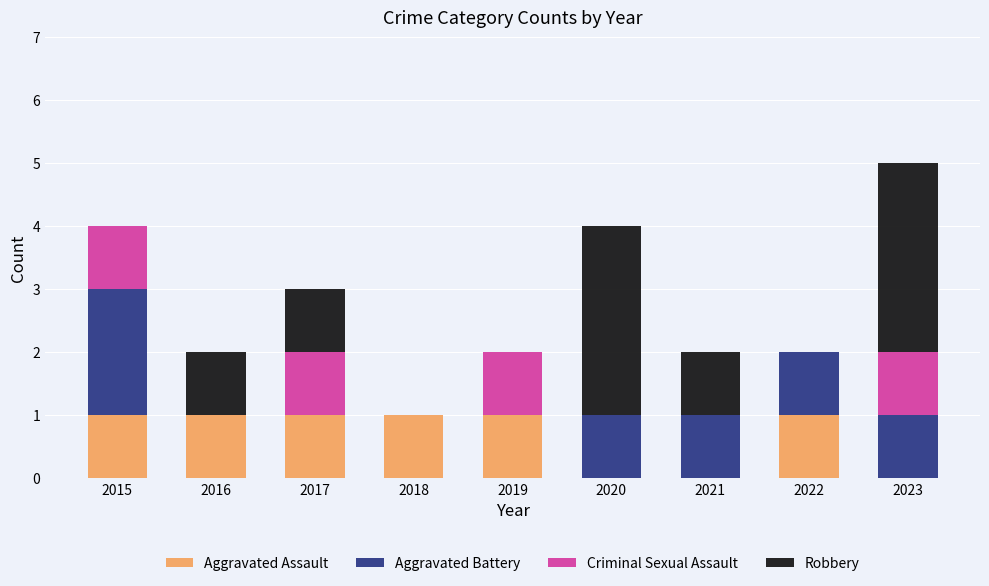

What is the total value across all series at 2020?

4